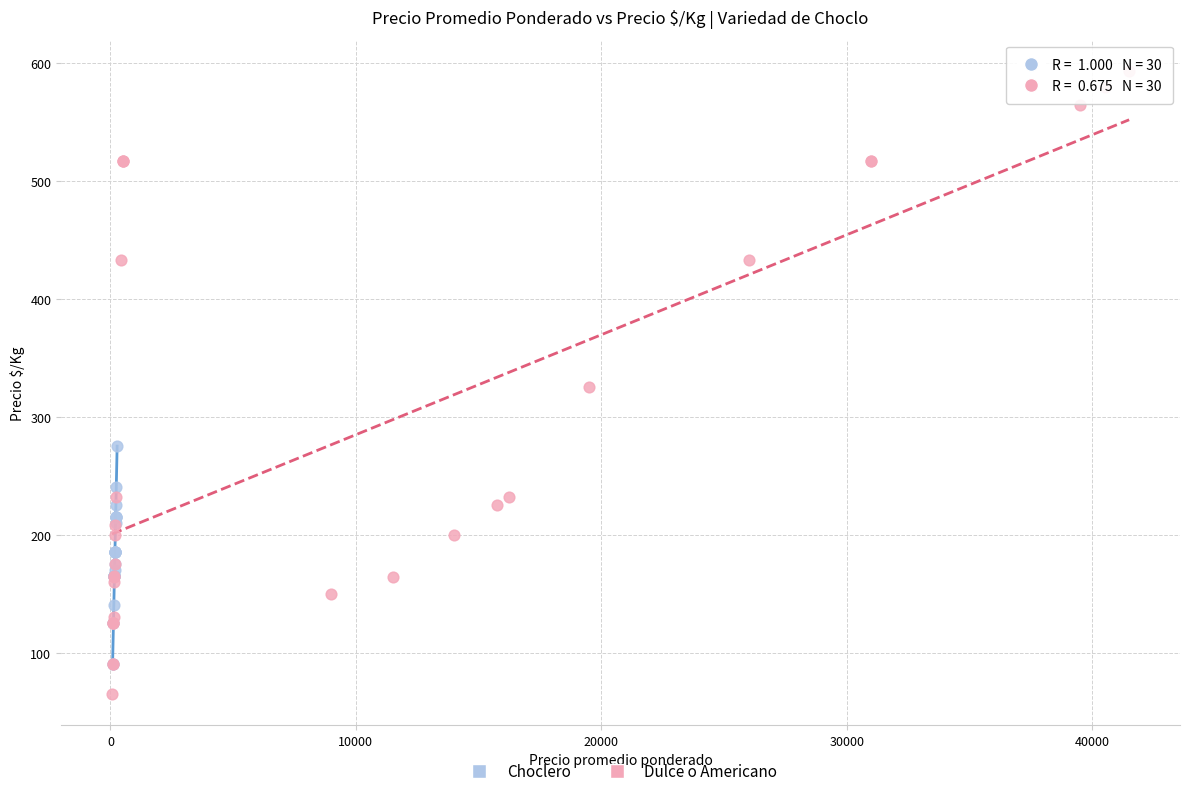

Which series has the widest spread of Y values?

Dulce o Americano